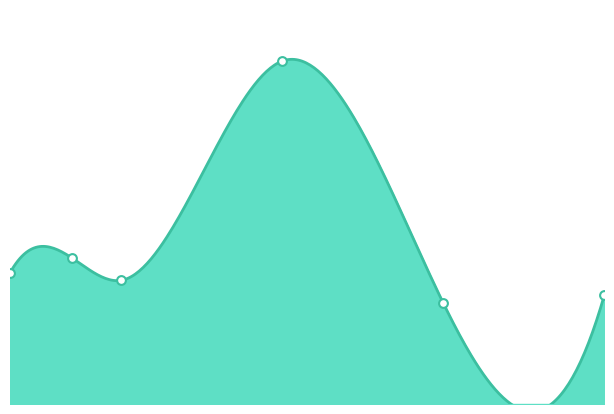

What is the change in value from 0.4520547945205479 to 0.7013698630136986?

-0.2